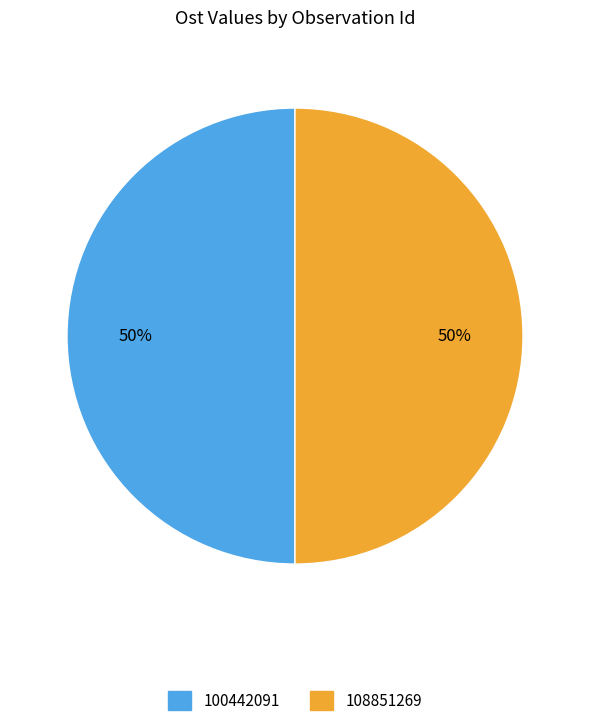

True or false: 108851269 accounts for 56% of the total.

False